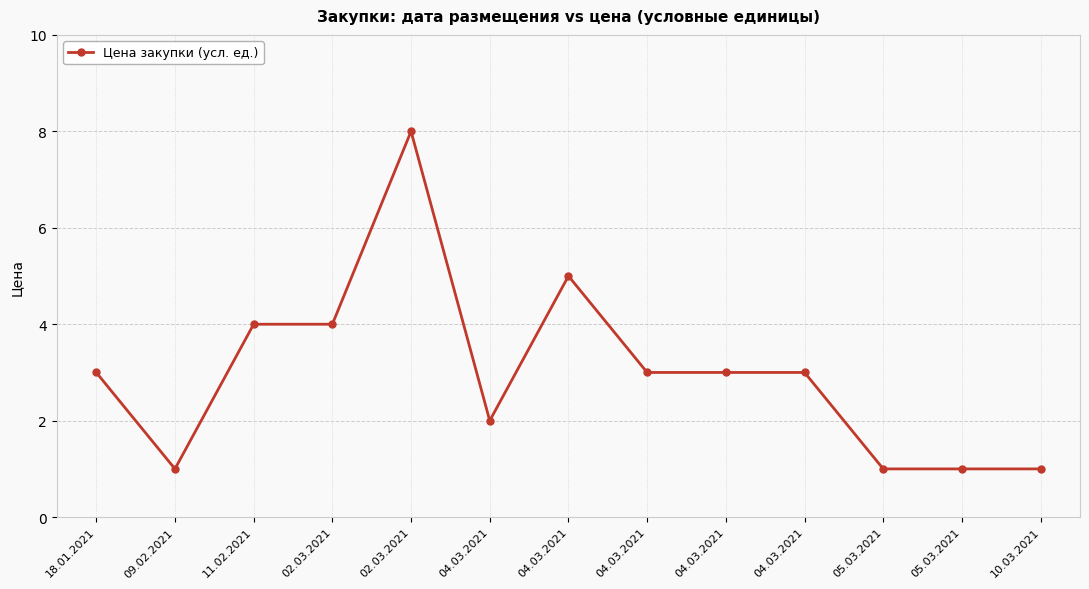

What is the label of the 6th point from the right?

04.03.2021